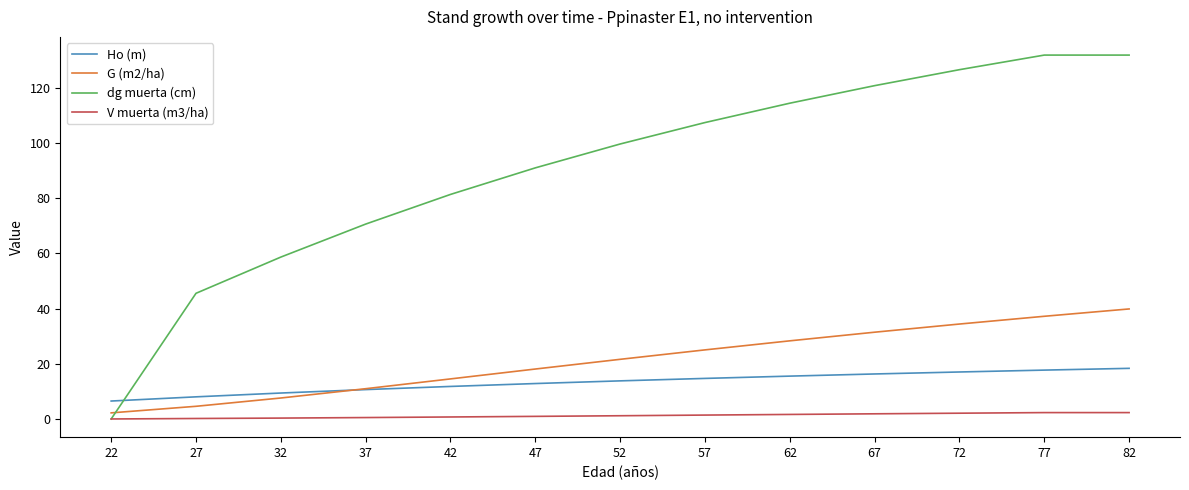

What are all the series names shown in the legend?

Ho (m), G (m2/ha), dg muerta (cm), V muerta (m3/ha)